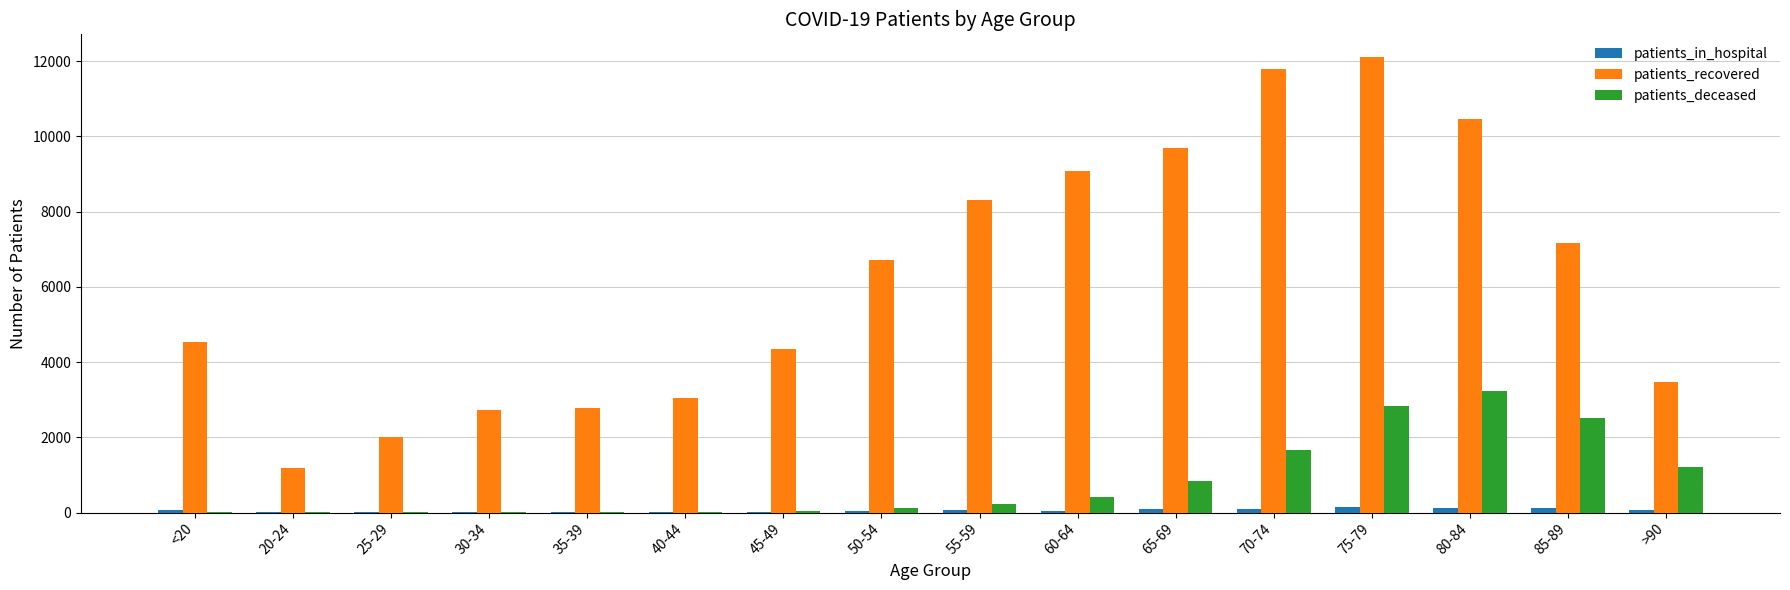

What is the sum of all patients_in_hospital values?

942